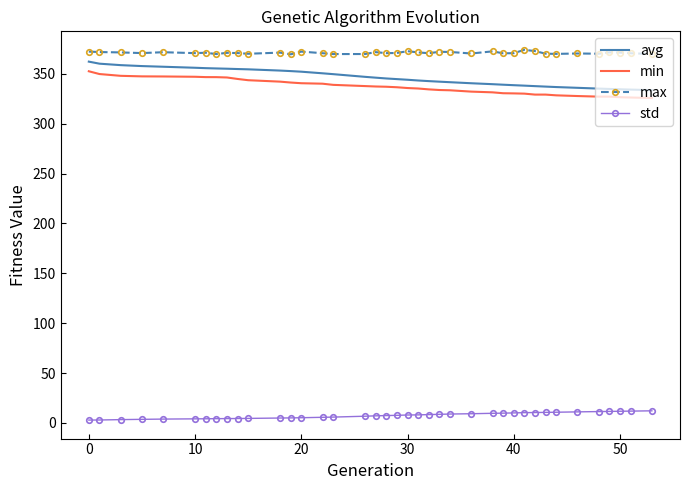

True or false: std and max intersect in this chart.

False